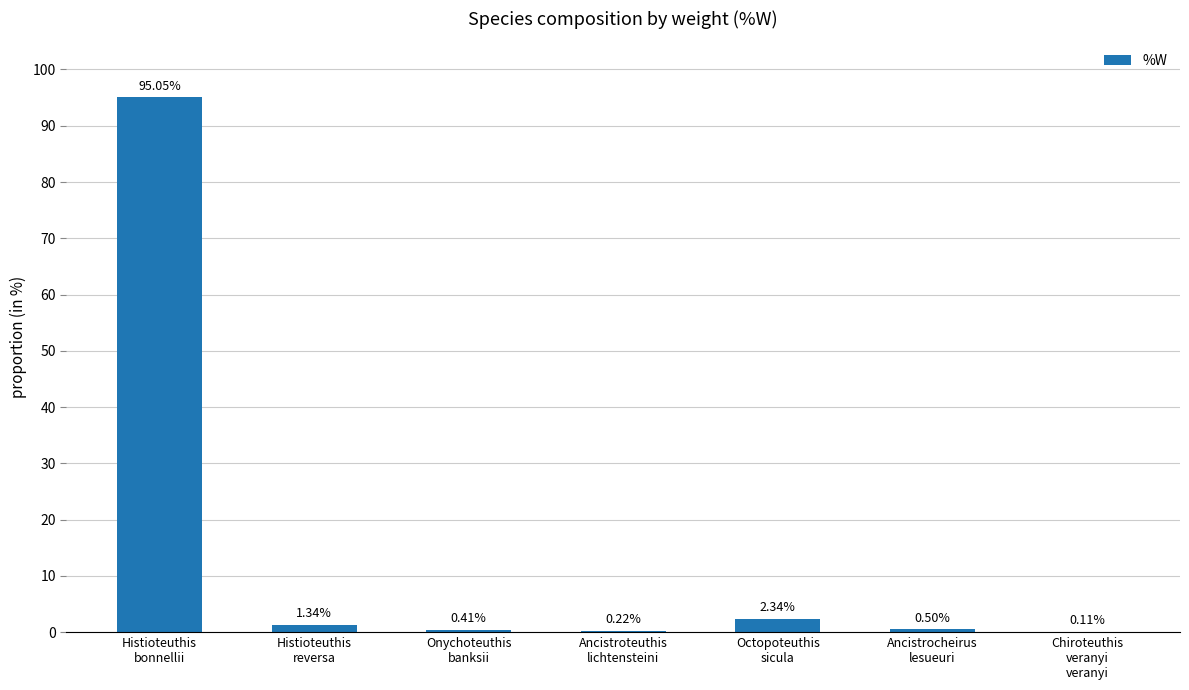

What is the sum of all values?

100.0